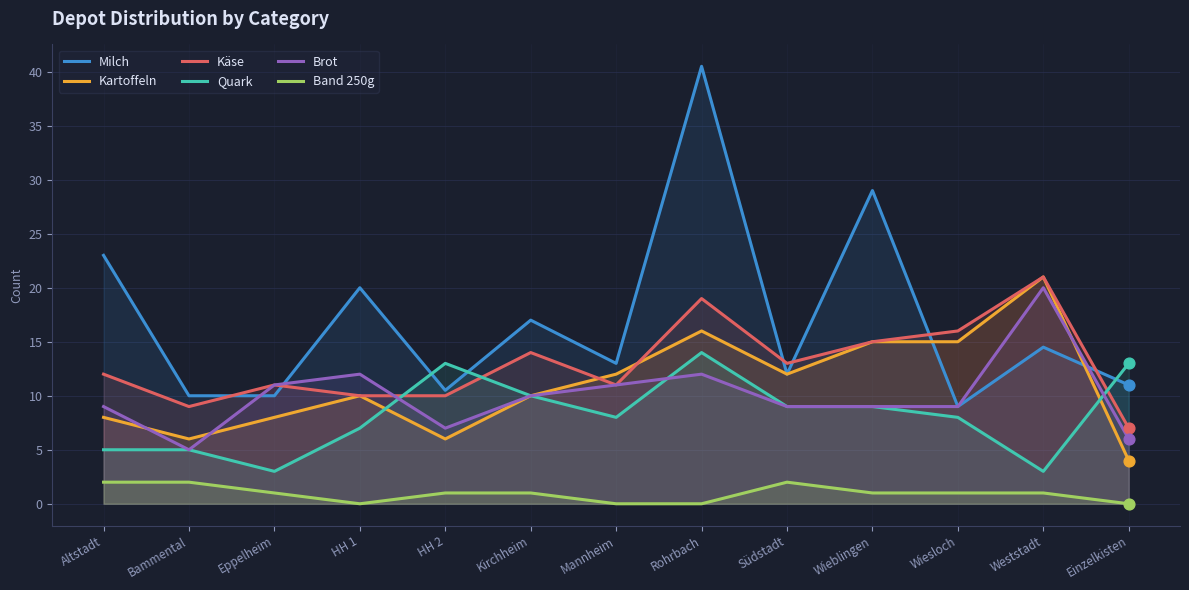

Which series reaches the maximum Y coordinate?

Milch